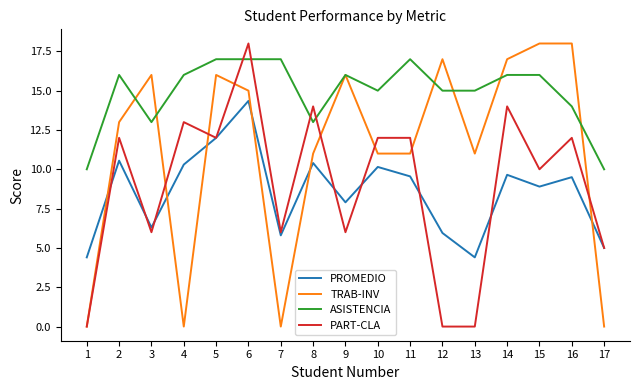

What are all the series names shown in the legend?

PROMEDIO, TRAB-INV, ASISTENCIA, PART-CLA